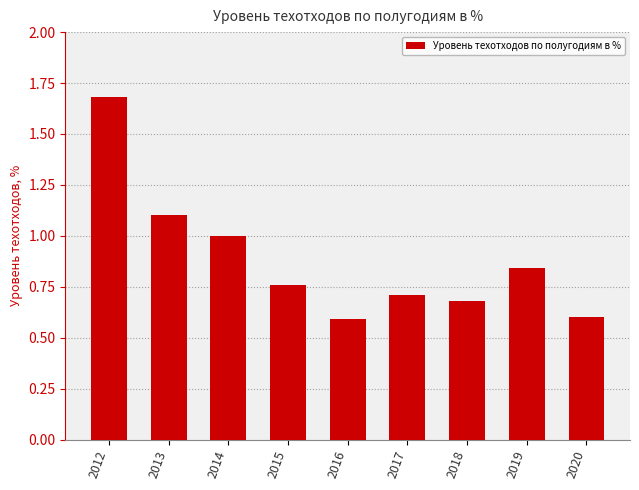

True or false: the data shows 0.6 at 2020.

True